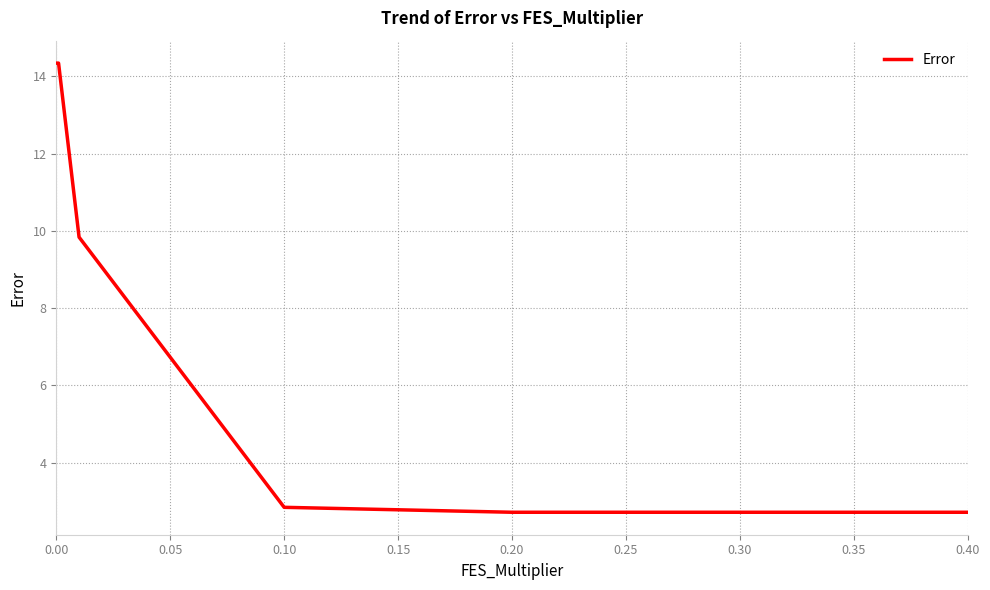

How many categories are shown in the chart?

7